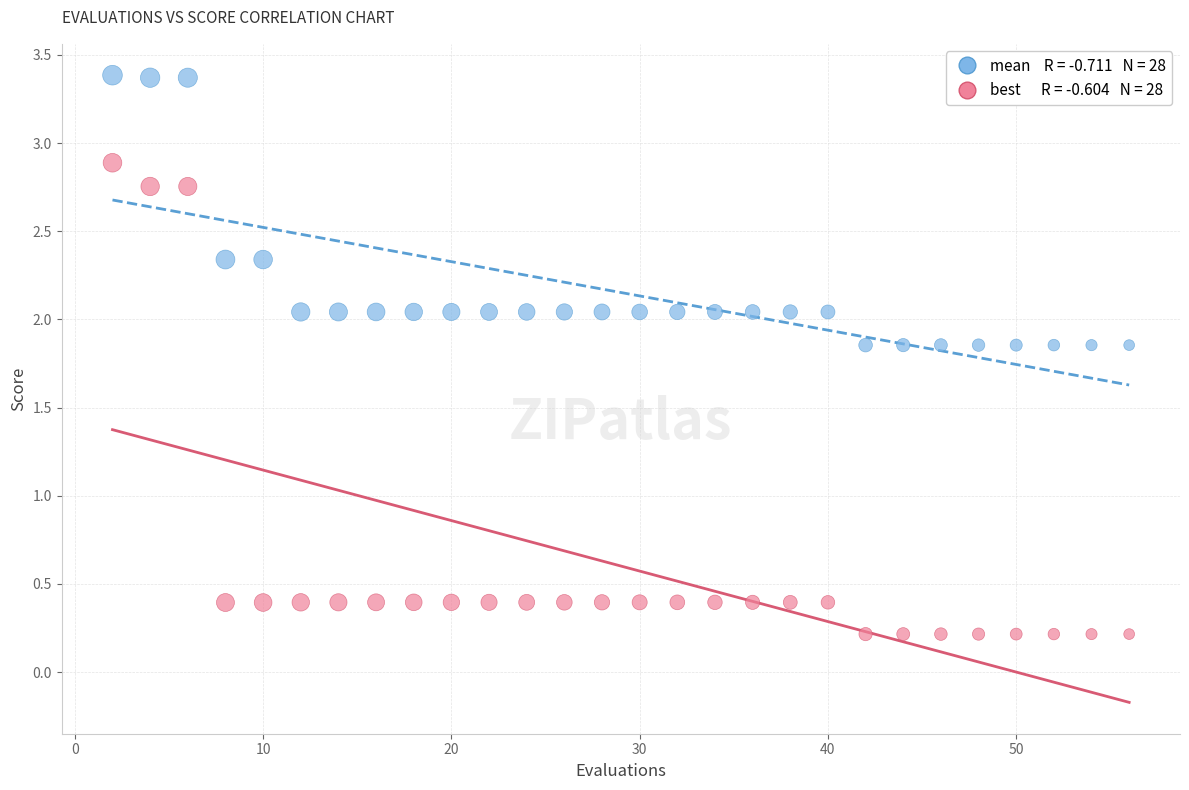

Across all data points, what is the range of Y values (max minus min)?

3.2